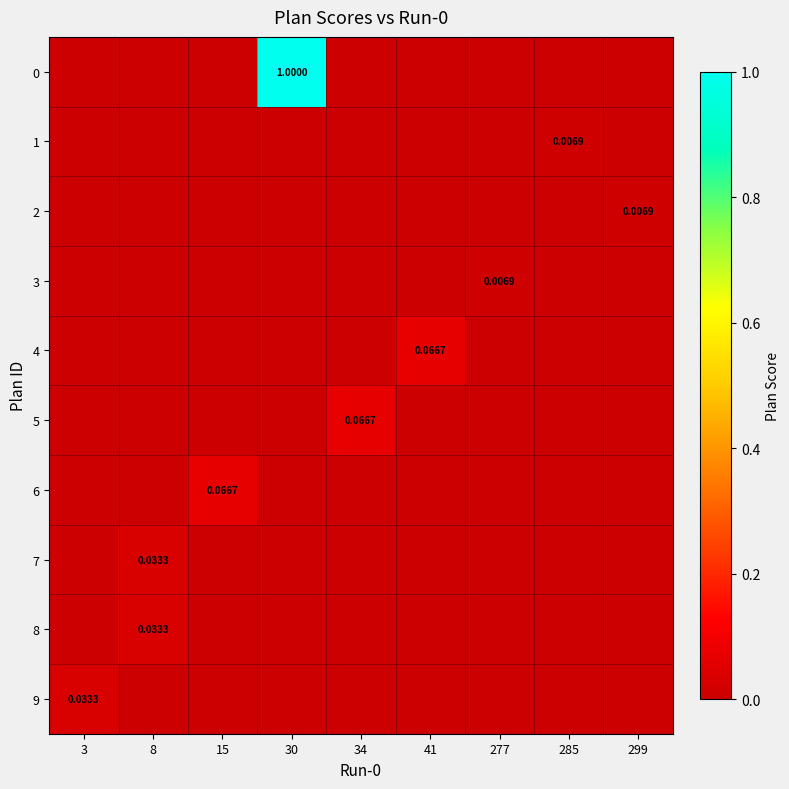

How many values in 2 are above zero?

1